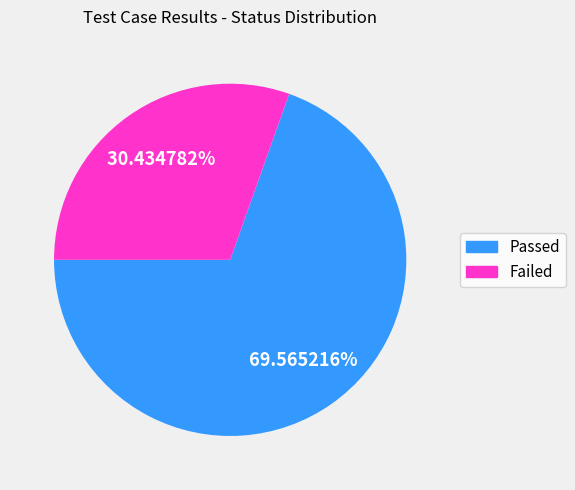

Does Passed represent more than half of the total?

Yes